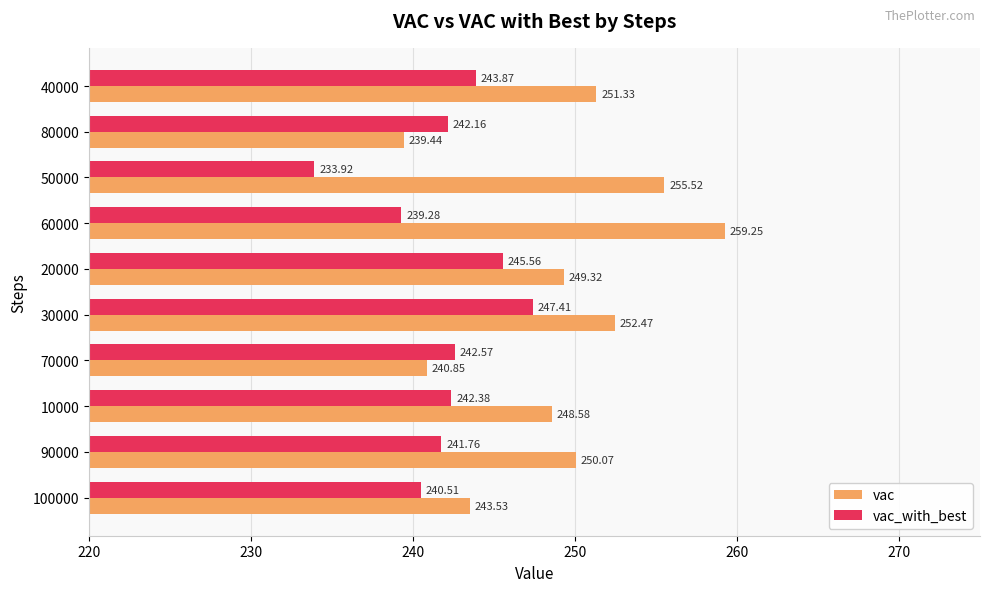

Which series has the largest range (max minus min)?

vac